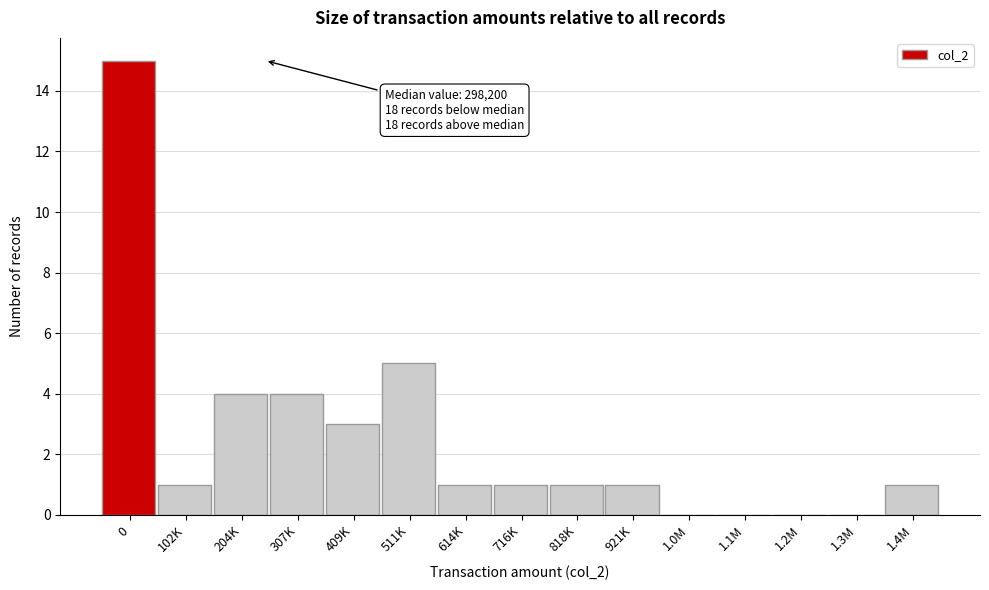

Reading left to right, extract all data points from this chart.

0=15	102K=1	204K=4	307K=4	409K=3	511K=5	614K=1	716K=1	818K=1	921K=1	1.0M=0	1.1M=0	1.2M=0	1.3M=0	1.4M=1